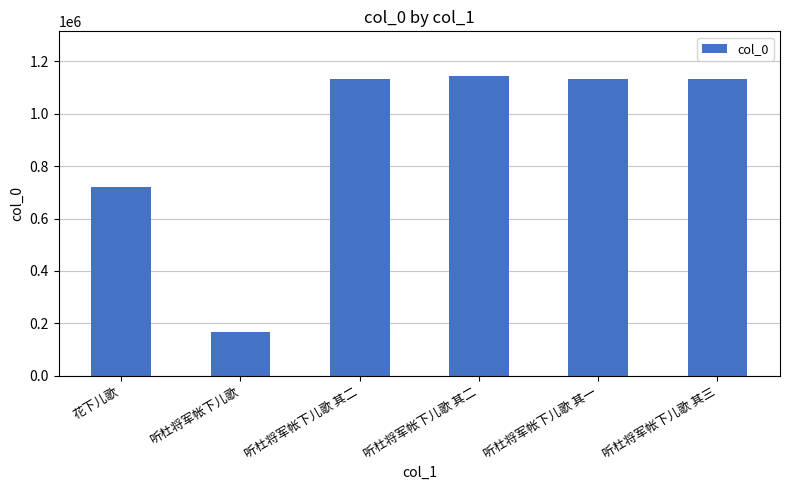

Between 听杜将军帐下儿歌 其一 and 花下儿歌, which is larger?

听杜将军帐下儿歌 其一